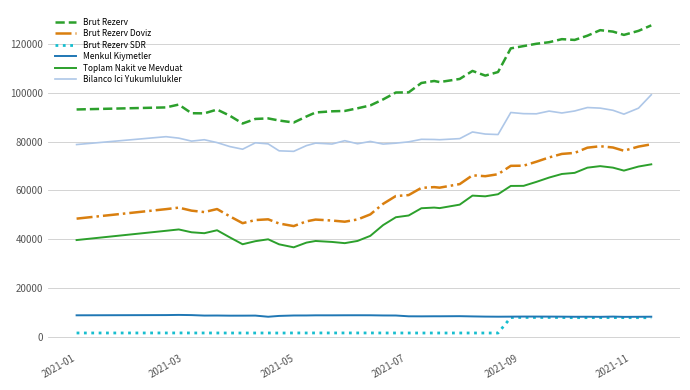

True or false: Brut Rezerv Doviz and Brut Rezerv SDR intersect in this chart.

False